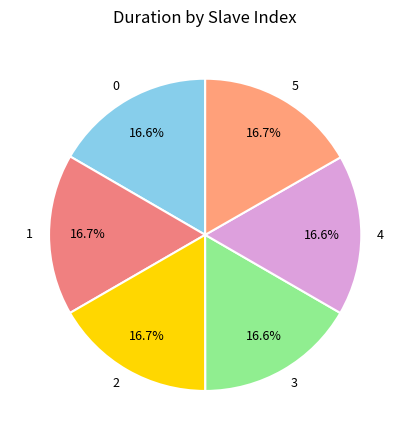

Approximately how many times larger is the value at 5 compared to 3?

1.0